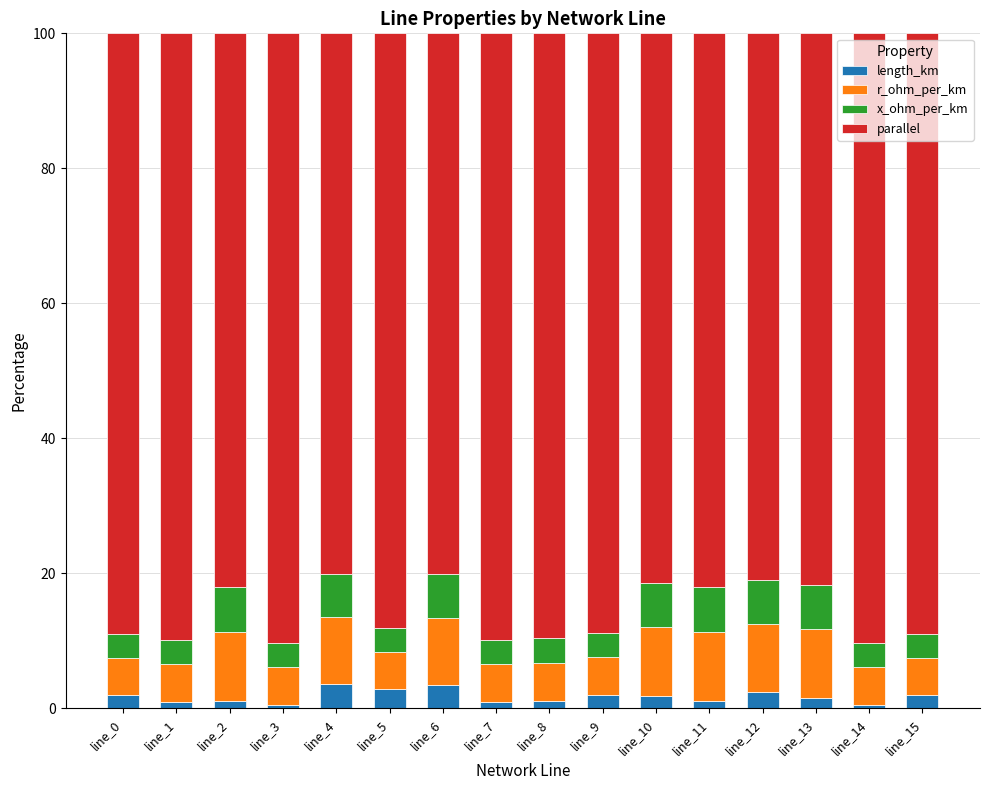

The length_km series shows 1.5 at line_13. True or false?

True